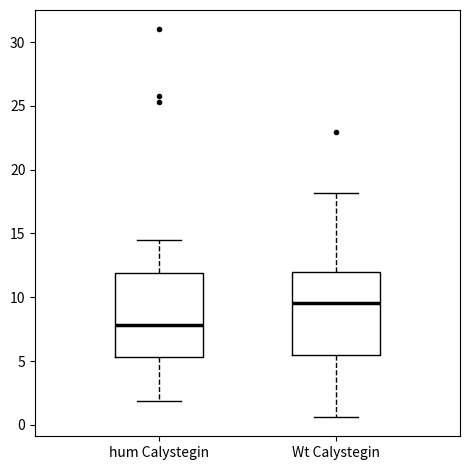

Where does the upper whisker of the box for Wt Calystegin end on the y-axis? The values are not printed on the chart, so give them approximately, as read against the axis.

18.0